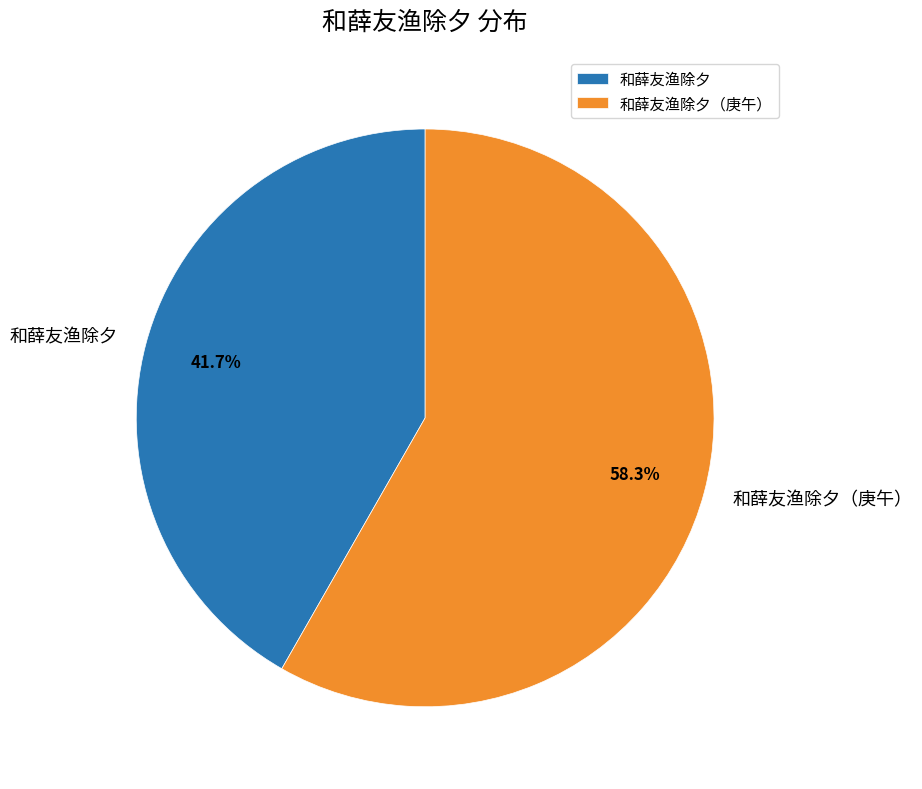

What is the ratio of the value at 和薛友渔除夕（庚午） to the value at 和薛友渔除夕?

1.4